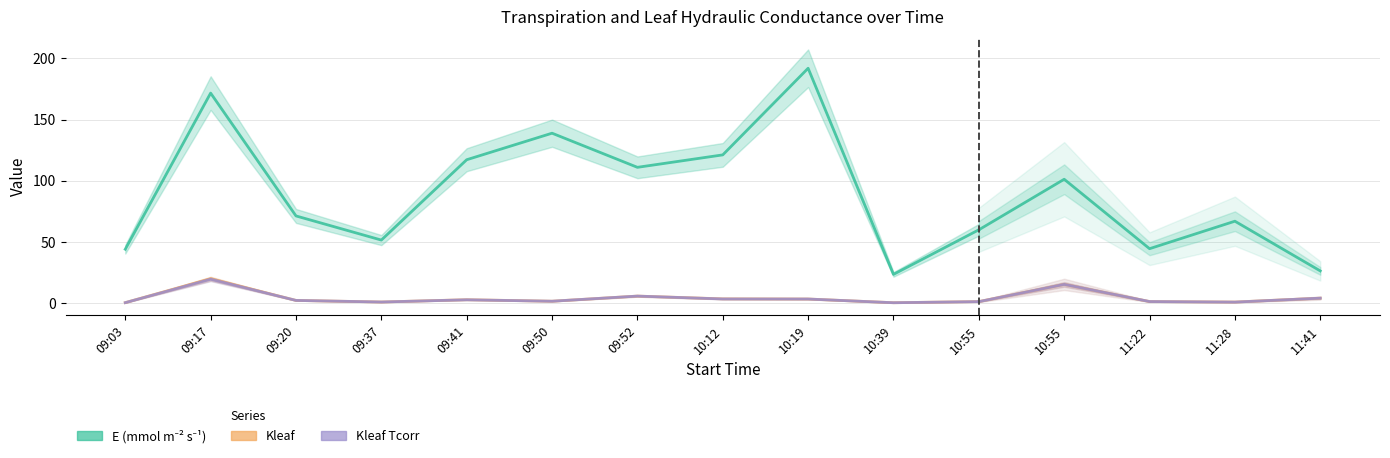

What is the value of the E point at the 2nd from the left?

171.6